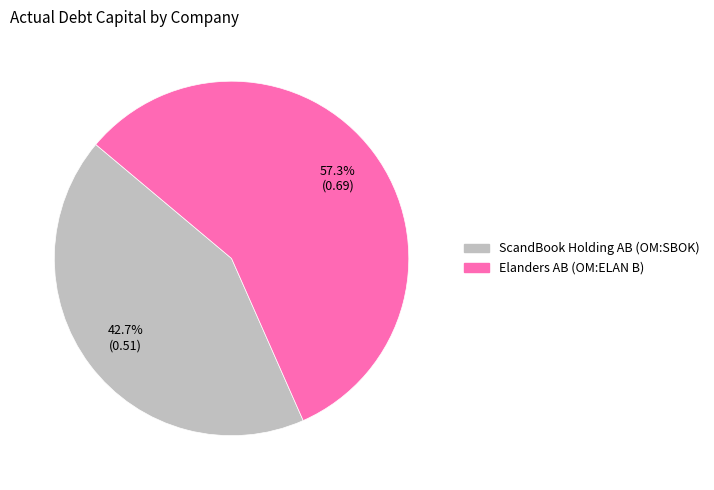

Is there a majority slice in this chart?

Yes